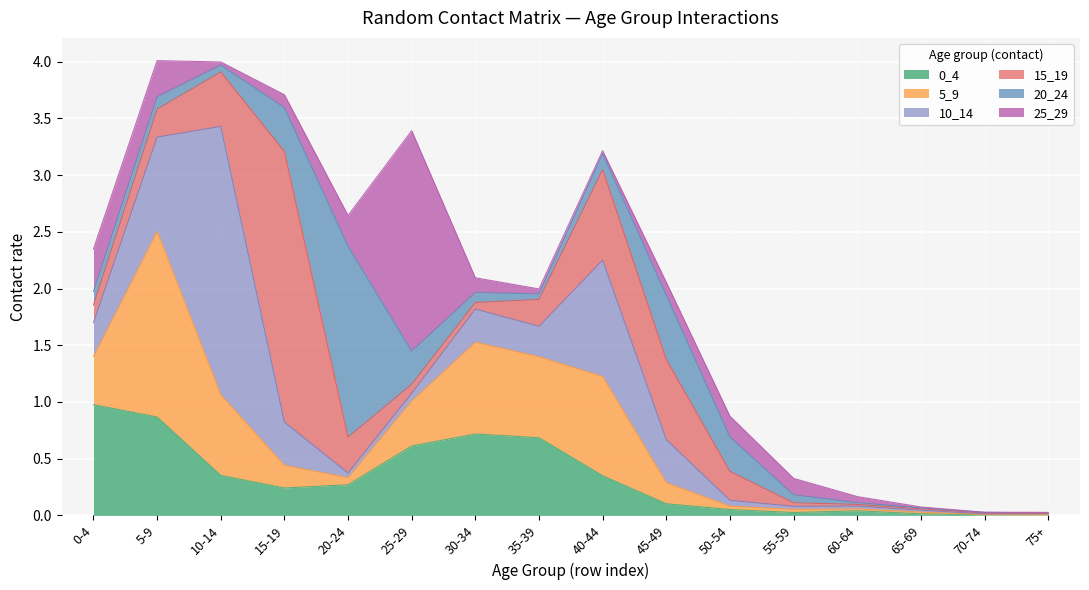

Where do 5_9 and 10_14 first cross each other?

5-9 and 10-14